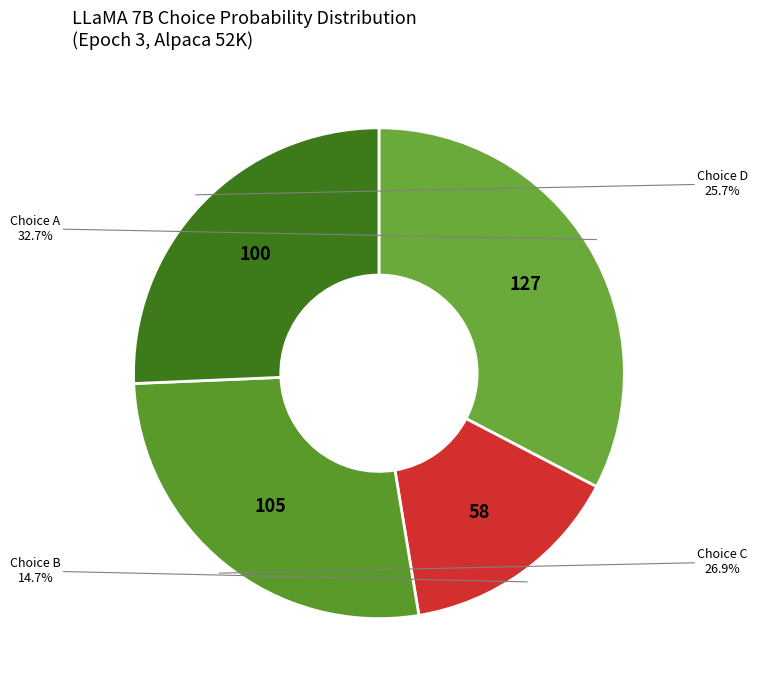

How many segments does this pie chart have?

4